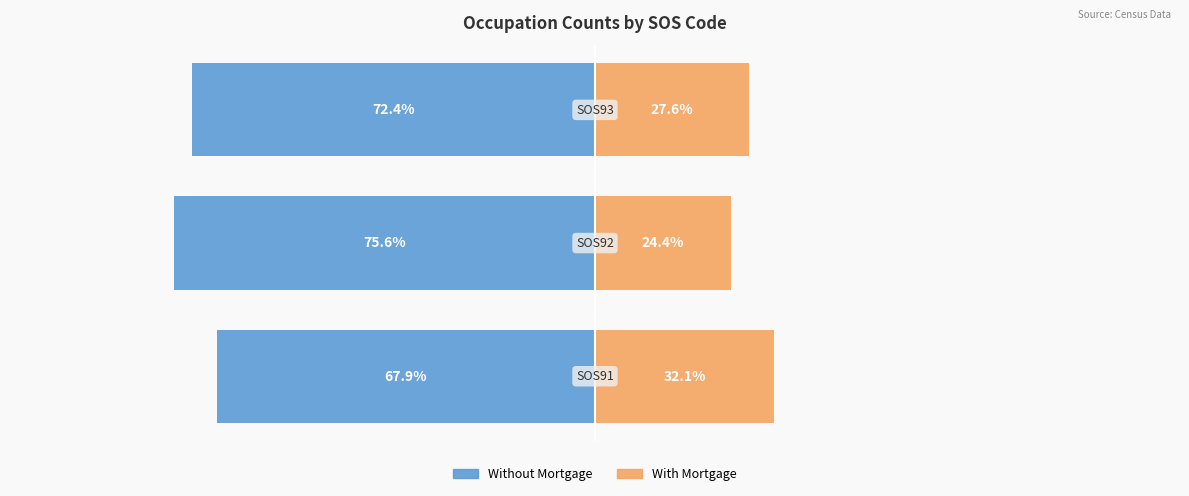

What is the sum of all M_Tot (Orange Occupations) values?

84.1